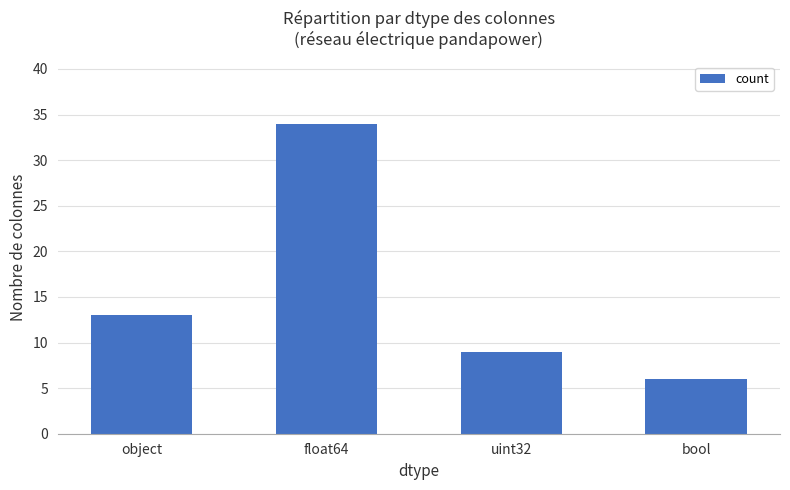

What is the difference between the second highest and minimum values?

7